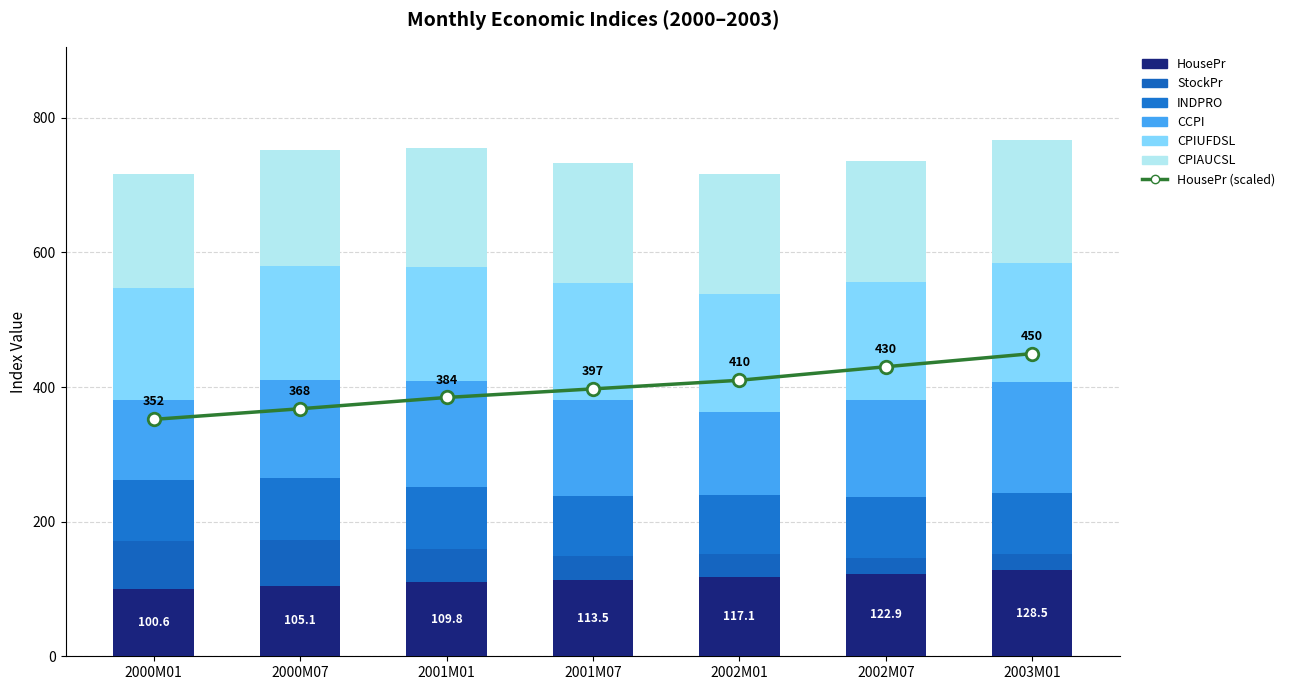

Is it true that CPIUFDSL equals 80.9 at 2001M07?

False